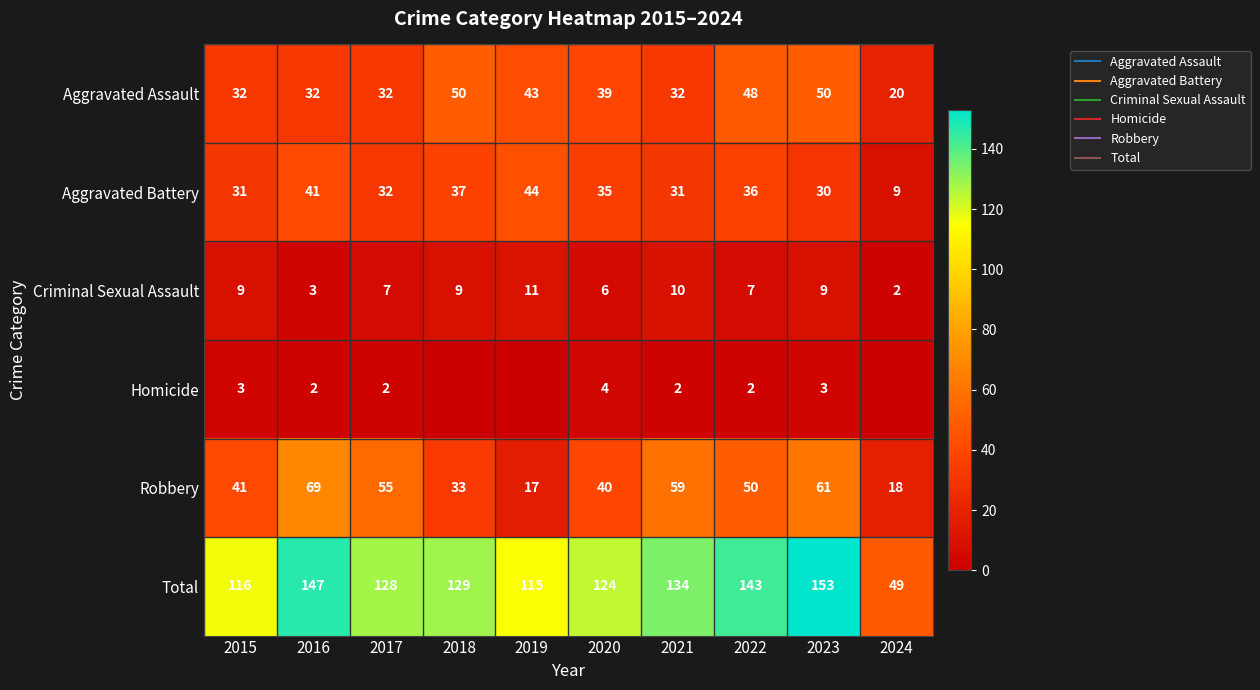

What is the difference between the Criminal Sexual Assault values at 2023 and 2021?

1